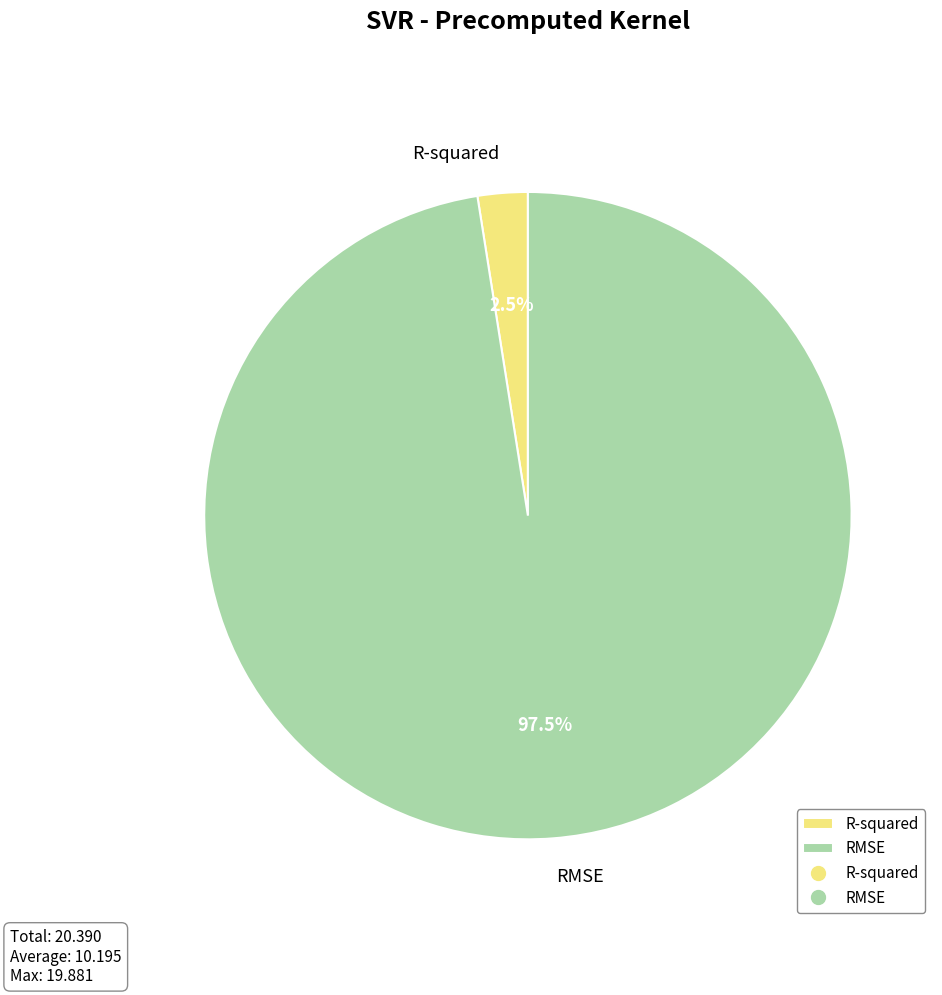

What percentage do R-squared and RMSE together represent?

100.0%